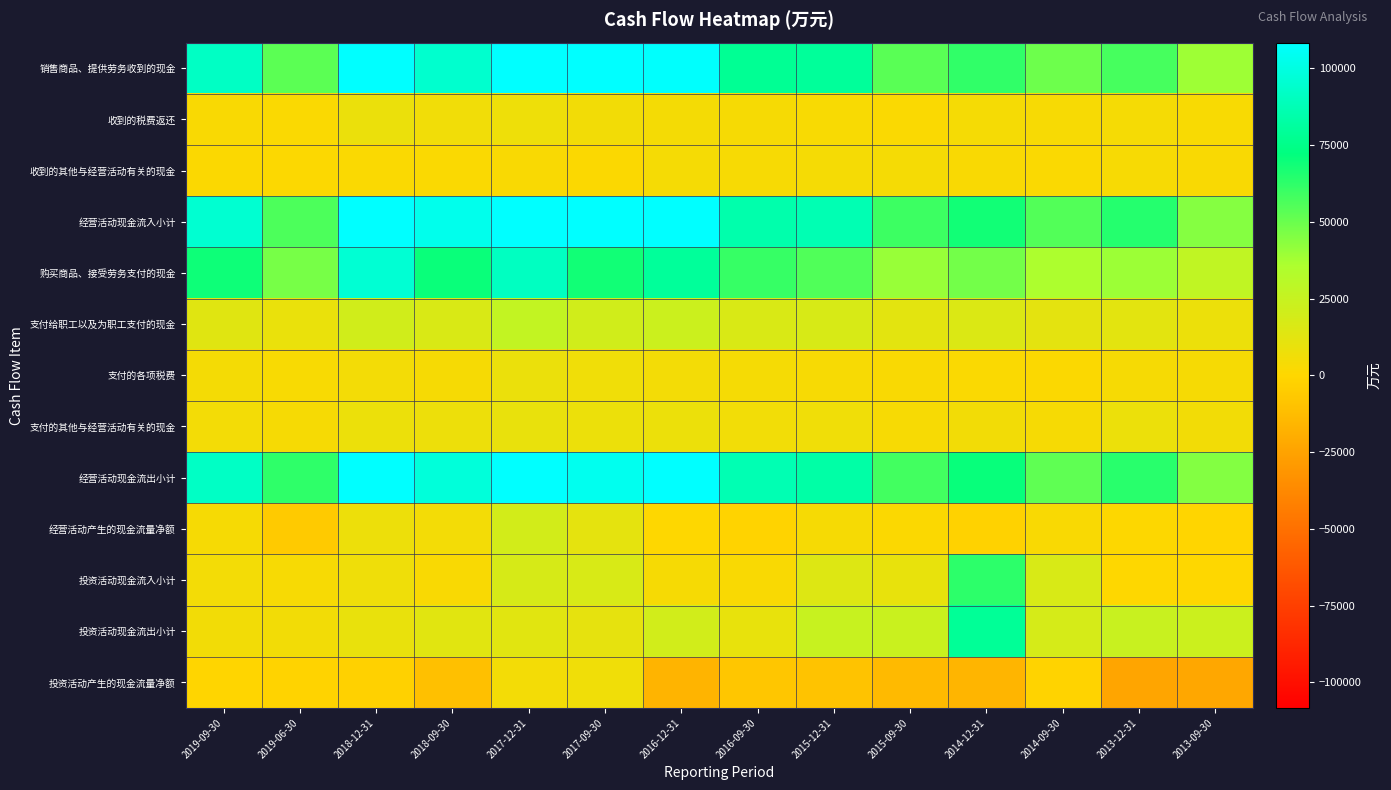

What is the minimum value shown in the chart?

-24041